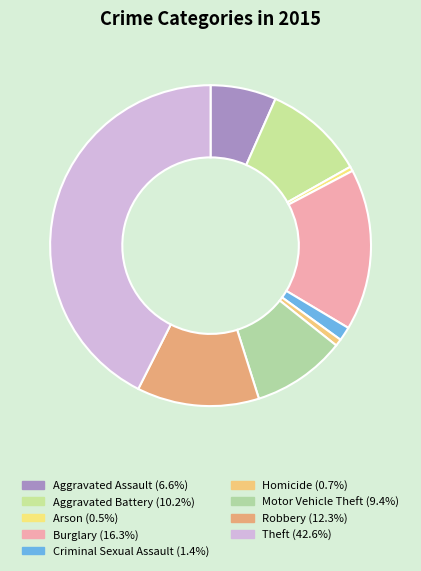

Approximately how many times larger is the value at Aggravated Battery compared to Burglary?

0.6